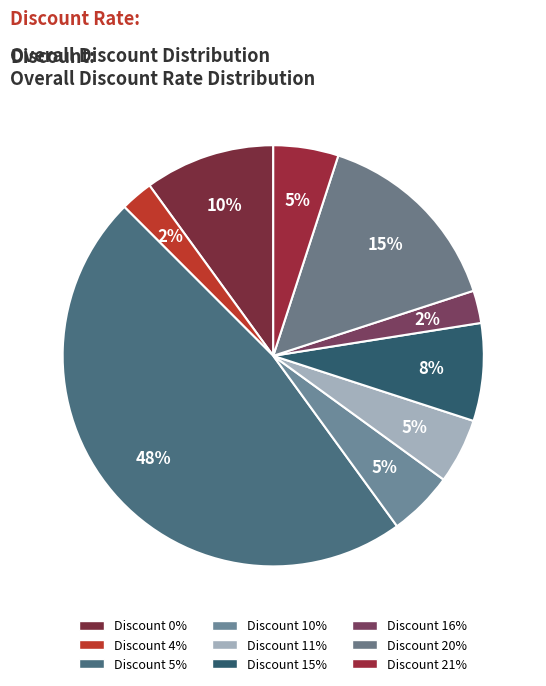

How many slices are in this pie chart?

9